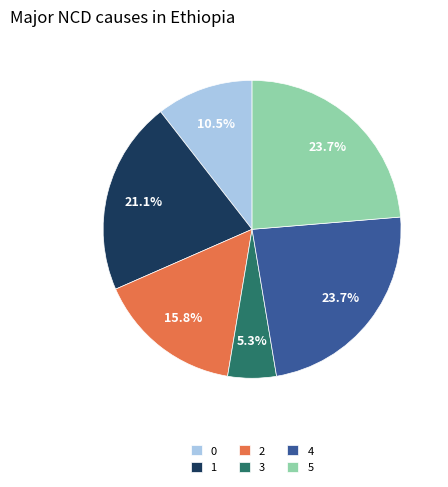

What is the smallest slice in the pie chart?

3